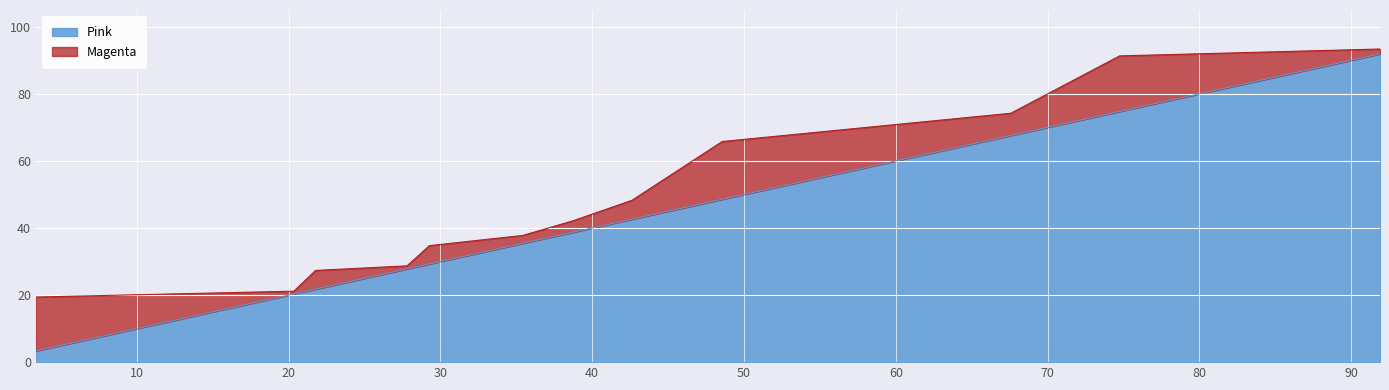

How many lines are shown in the chart?

2